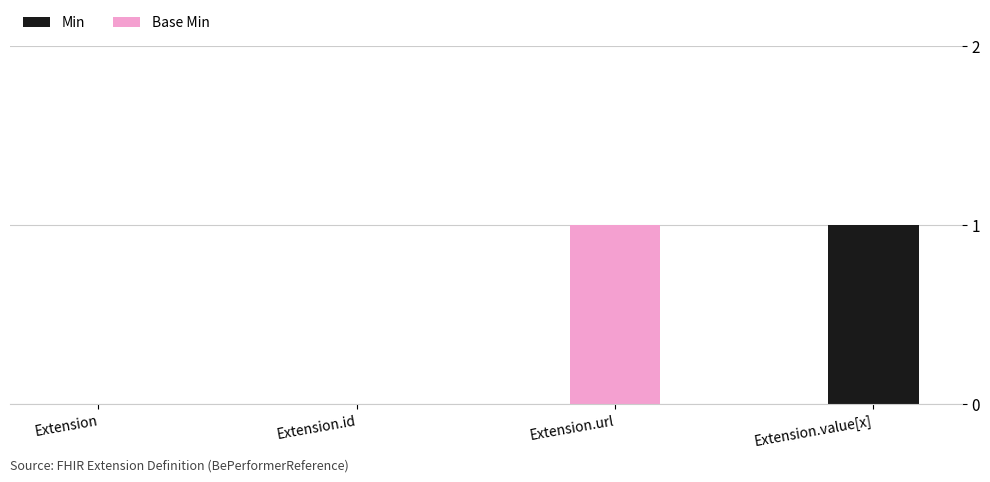

Count the number of data series in this chart.

2